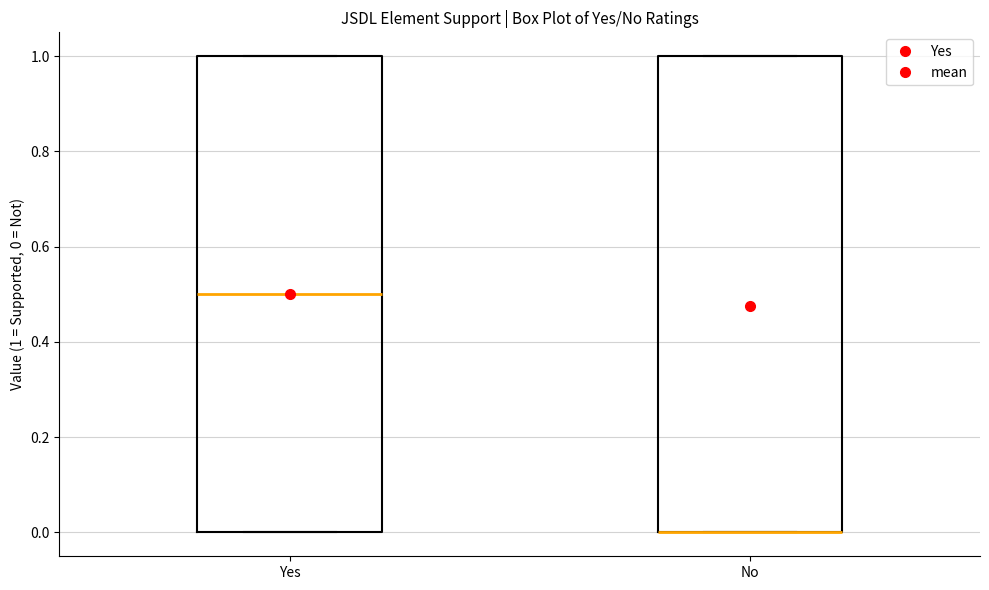

Reading left to right, transcribe this box plot: for each box, give where its median line is, the range the box spans, and where its two whiskers end, as read against the y-axis. The values are not printed on the chart, so give them approximately, as read against the axis.

Yes: median 0.5, box 0.0 to 1.0, whiskers 0.0 to 1.0
No: median 0.0 (drawn on the box's lower edge), box 0.0 to 1.0, whiskers 0.0 to 1.0